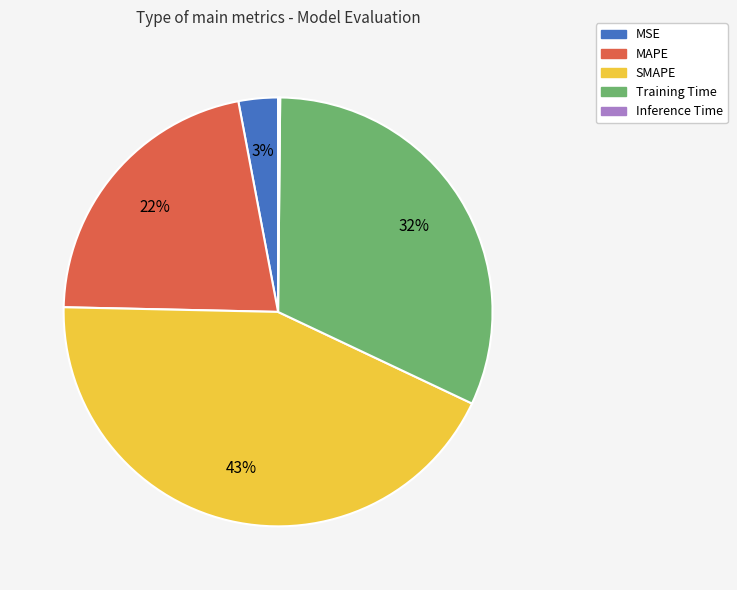

What percentage is the Training Time slice, to the nearest percent?

32%